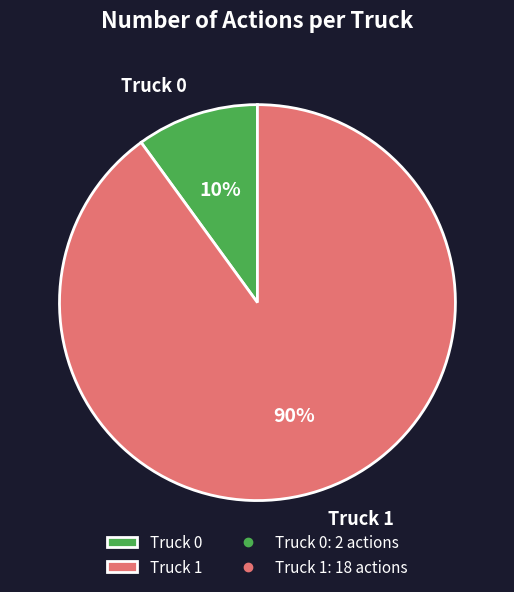

How many segments does this pie chart have?

2